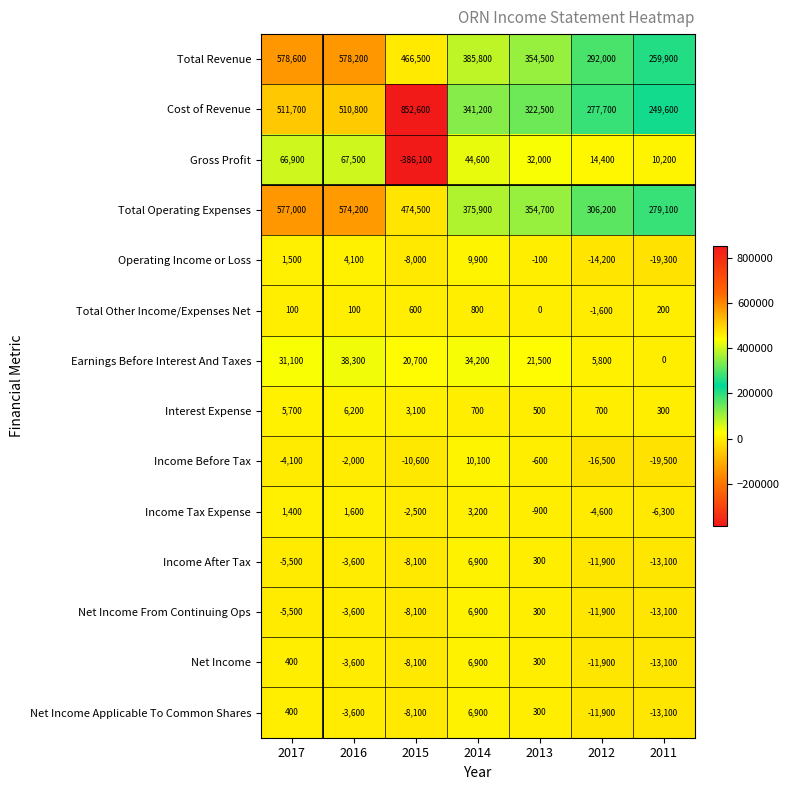

How many series are shown in this chart?

14